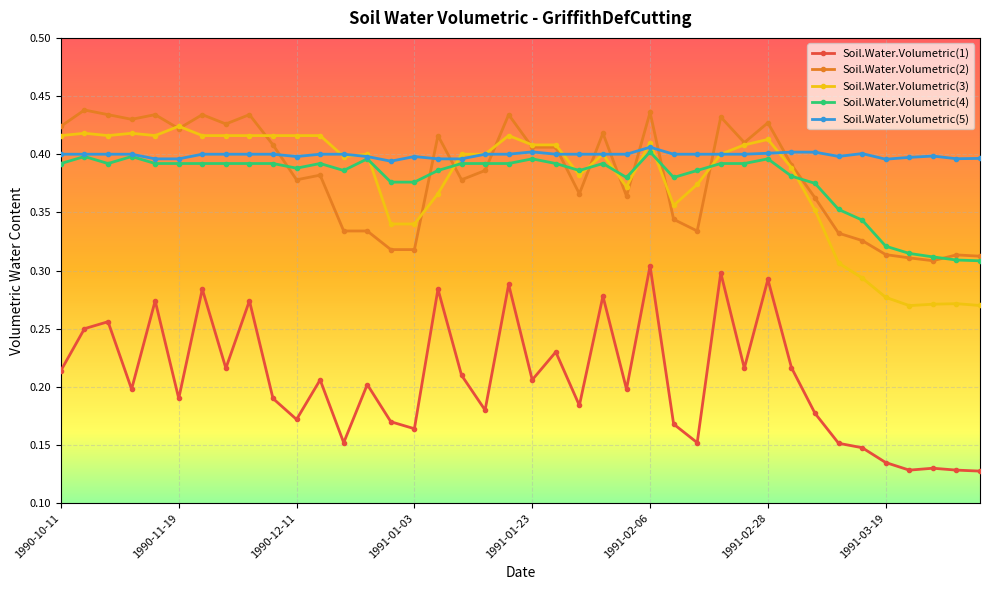

Which series has the largest total across all categories?

Soil.Water.Volumetric(5)